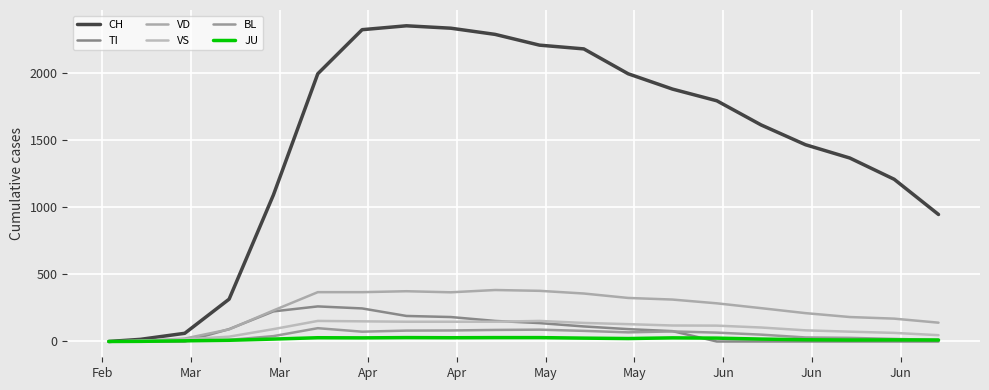

Does the chart have visible grid lines?

Yes